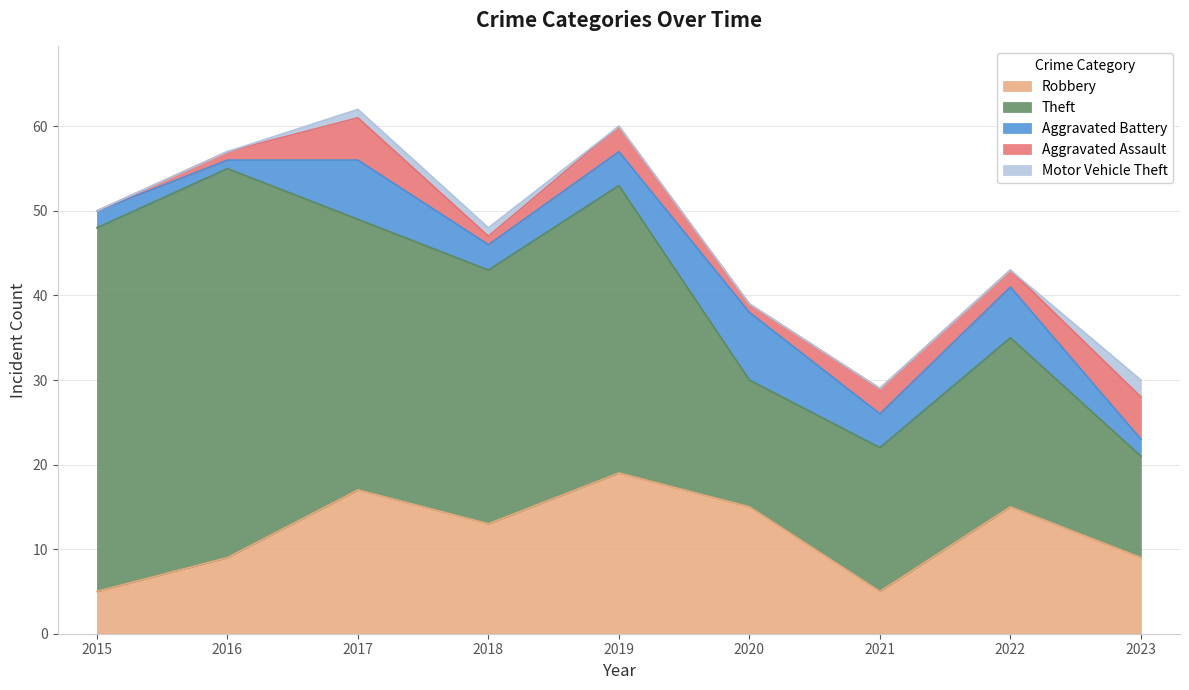

True or false: Robbery and Motor Vehicle Theft intersect in this chart.

False